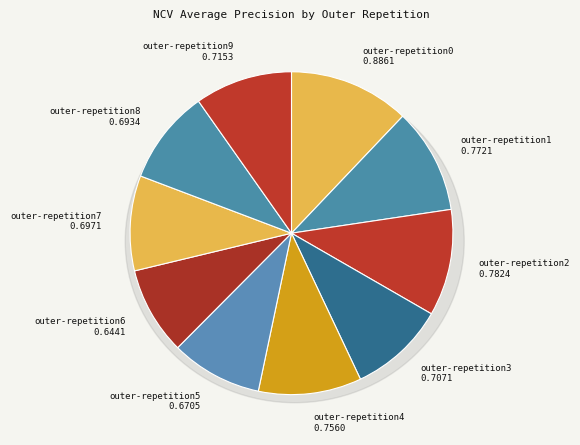

Which slice is the largest?

outer-repetition0